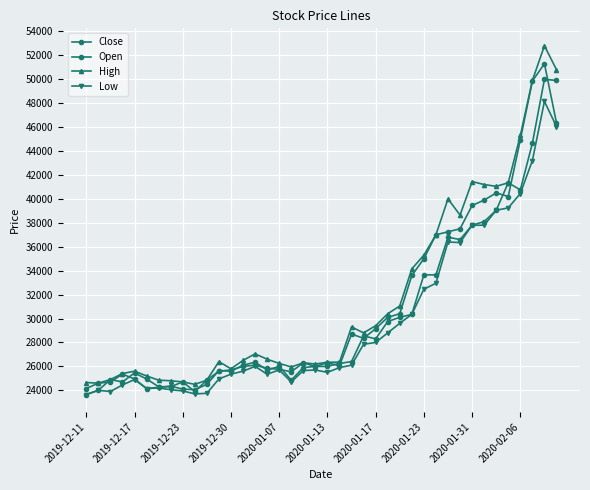

How many lines are shown in the chart?

4